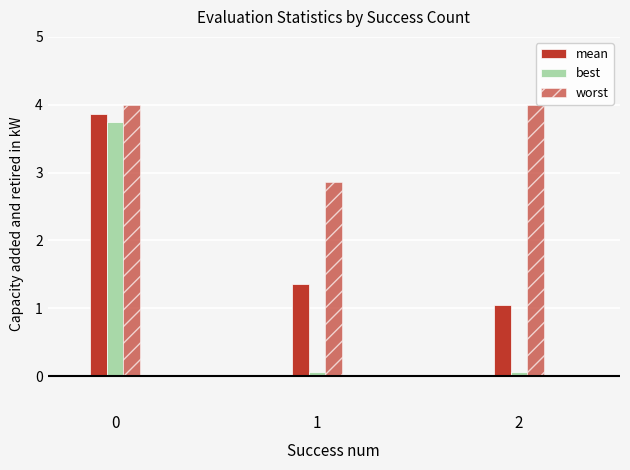

How many categories are shown in the chart?

3